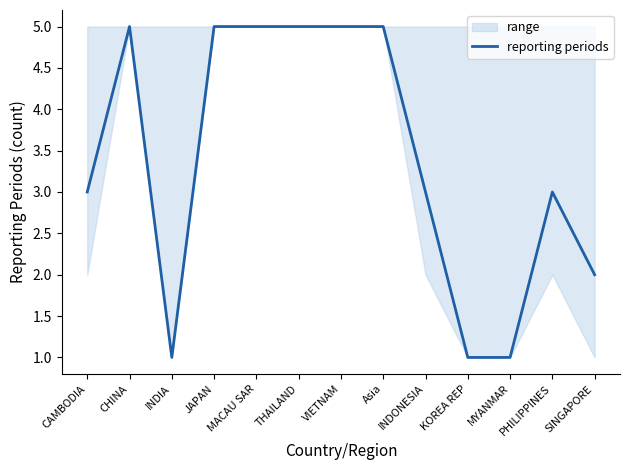

How many lines are shown in the chart?

1